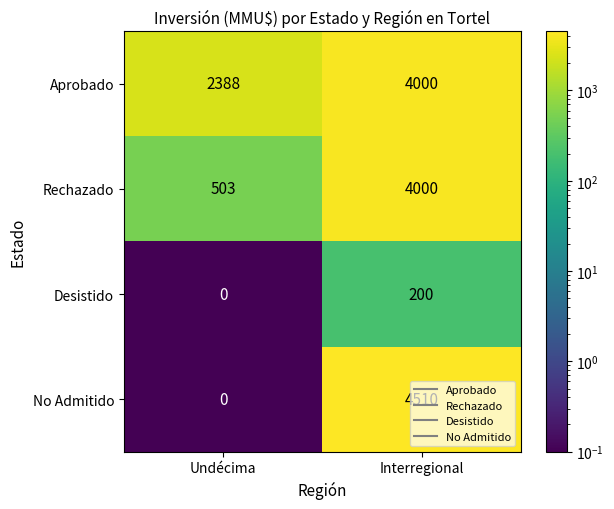

List the labels in order of Rechazado value, largest first.

Interregional, Undécima